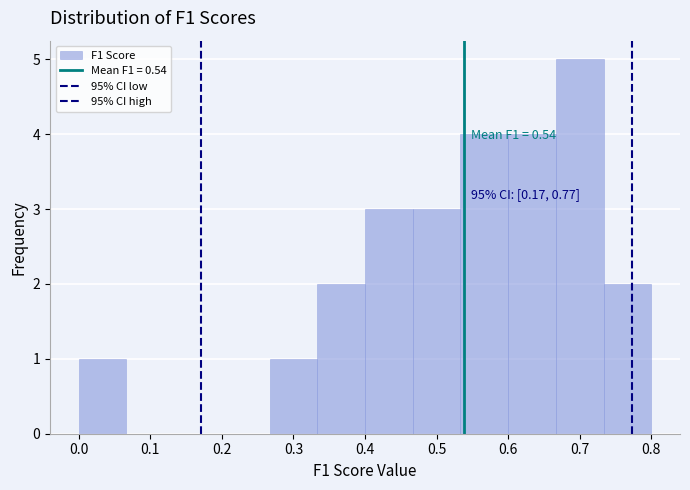

Over which range of the x-axis is the bar tallest?

0.67 to 0.73